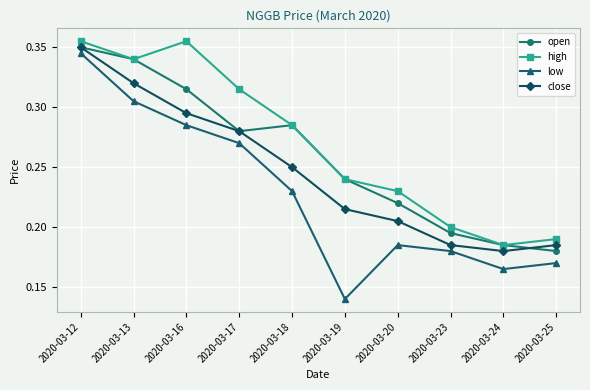

Which series has the widest spread of values?

low